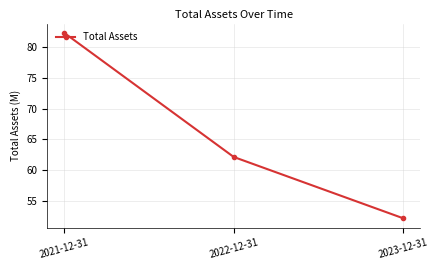

How many data points are above 62?

2